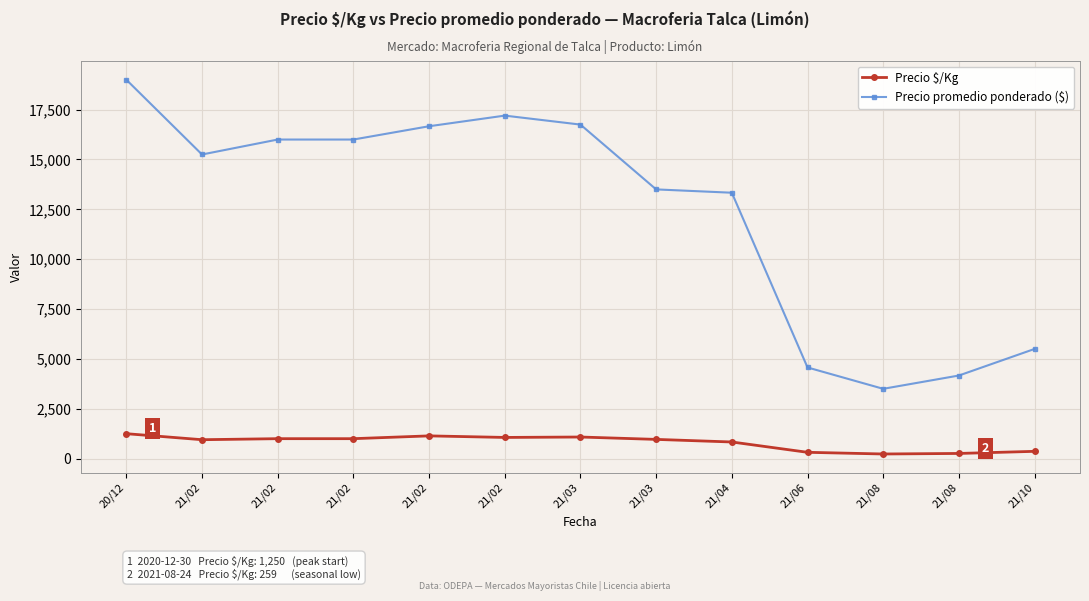

True or false: Precio promedio ponderado ($) has more than 2 points higher than both neighbors.

False